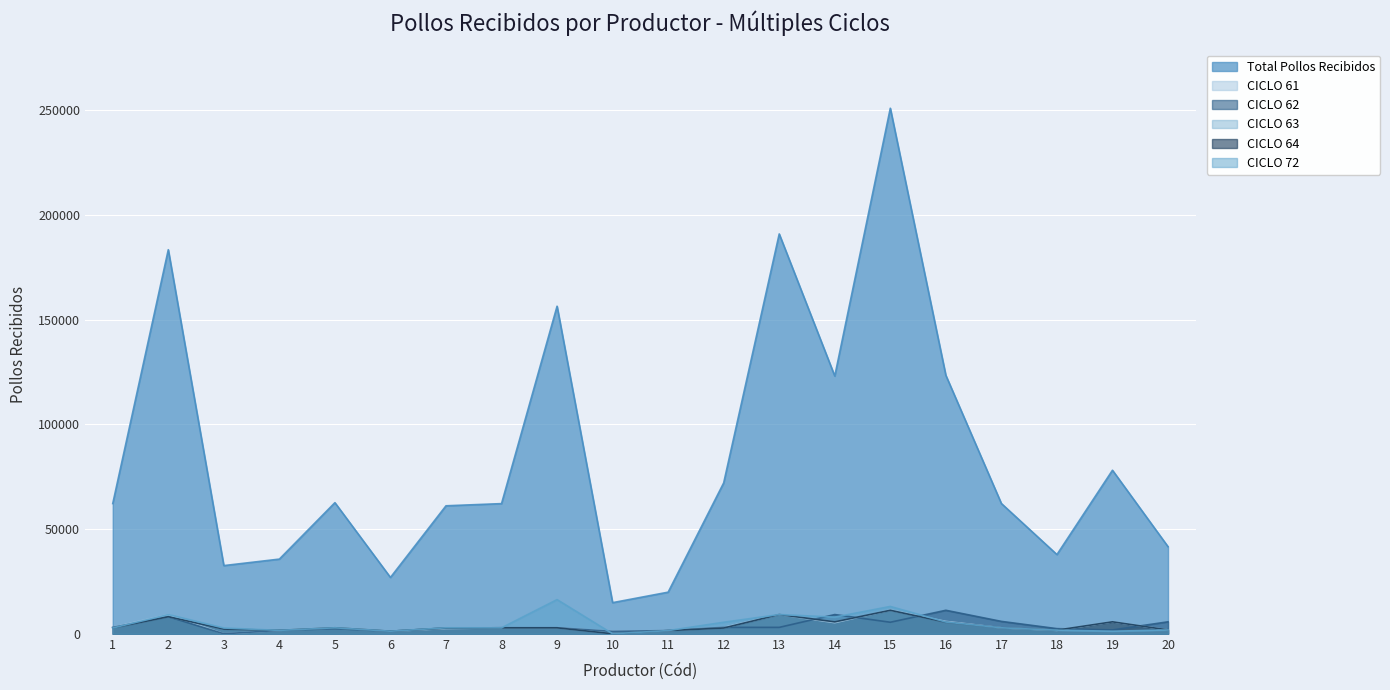

What are all the series names shown in the legend?

Total Pollos Recibidos, CICLO 61, CICLO 62, CICLO 63, CICLO 64, CICLO 72